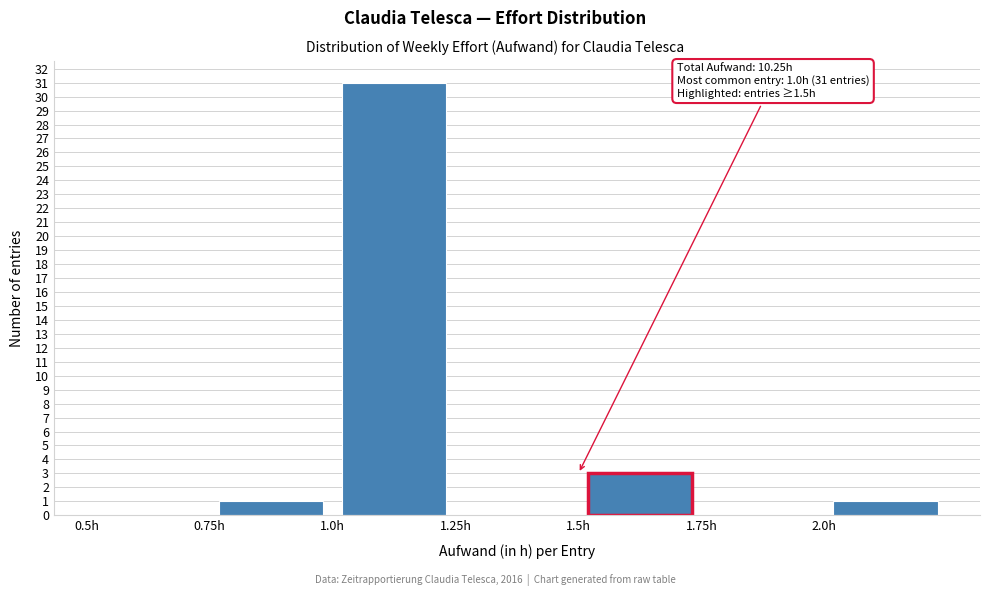

Which range on the x-axis has the tallest bar?

1.00 to 1.25